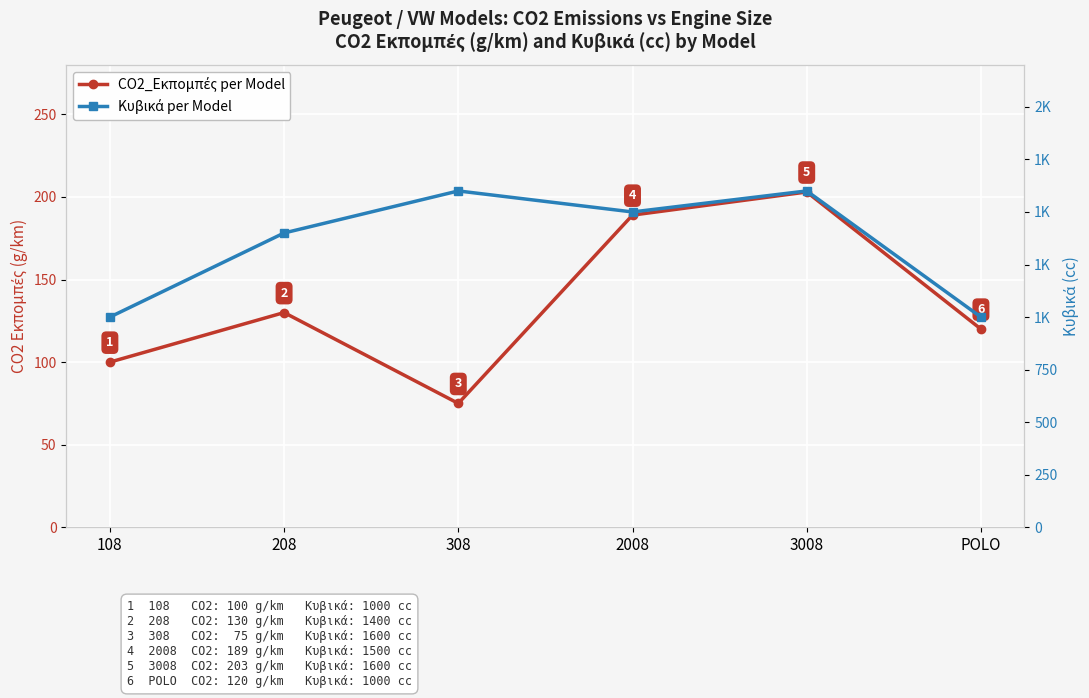

At which category does CO2_Εκπομπές per Model reach its first local valley?

308